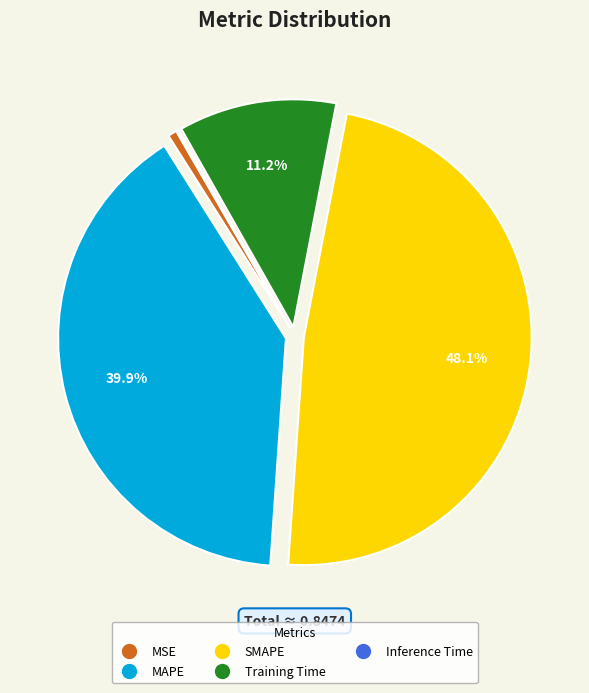

Does MSE account for over 50% of the chart?

No